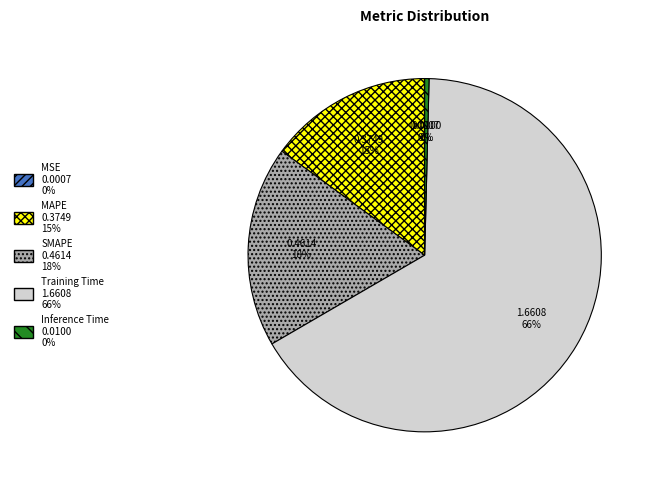

Combined, do MAPE and Training Time account for over 50%?

Yes